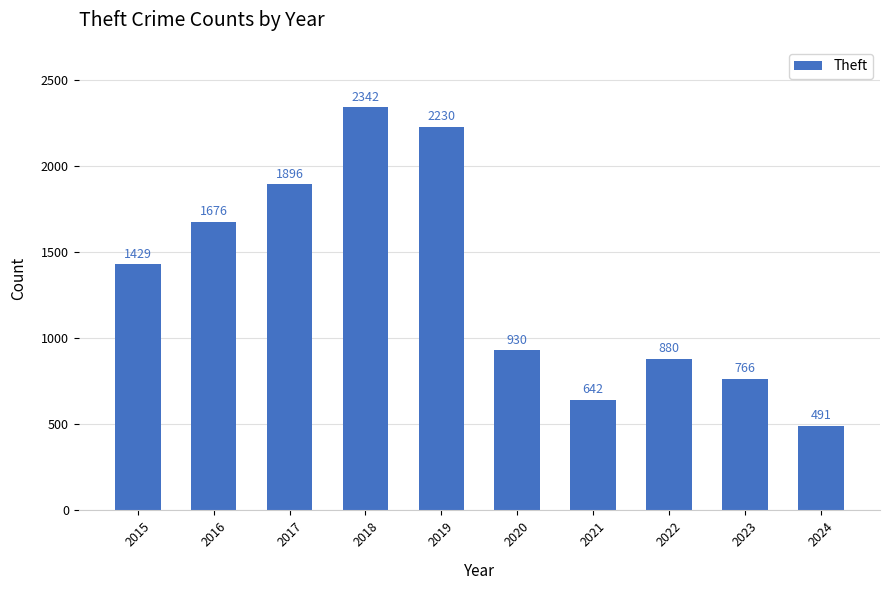

What is the difference between the second highest and minimum values?

1739